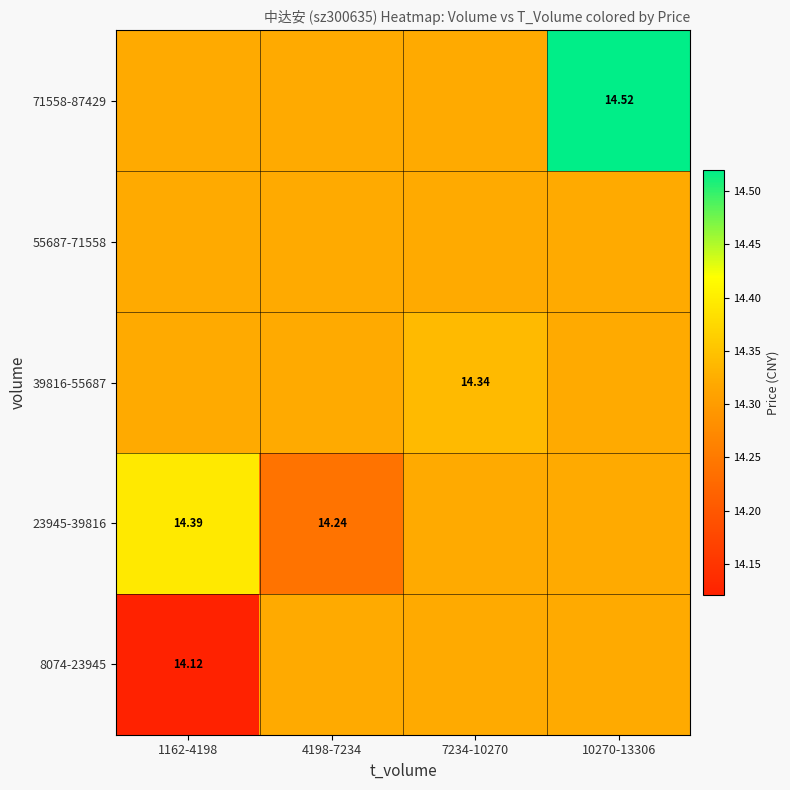

Which label corresponds to the smallest value in the chart?

1162-4198